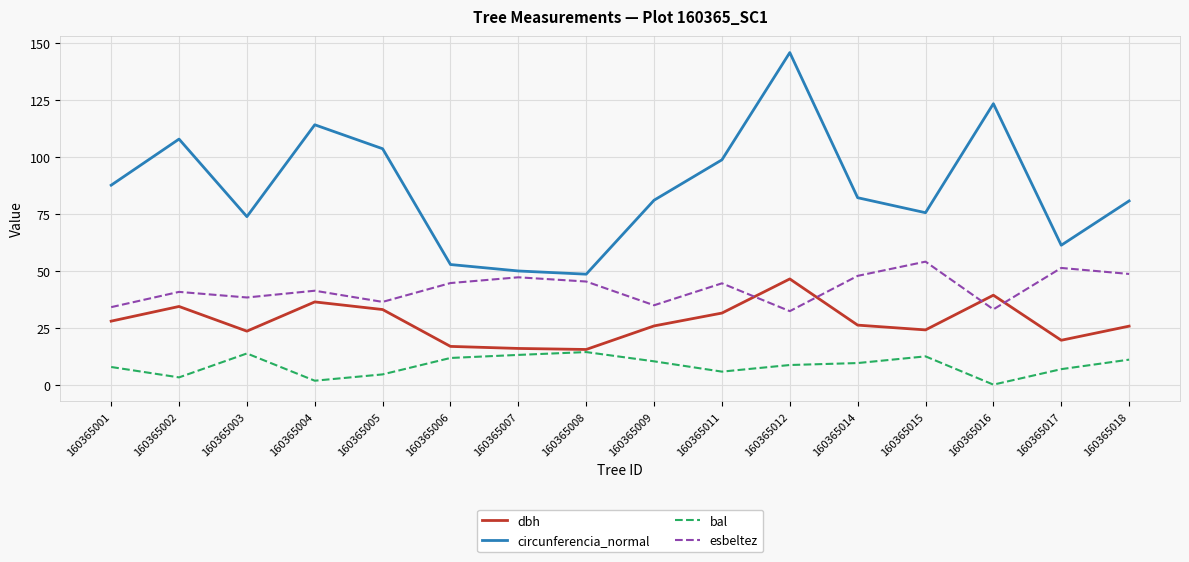

What are all the series names shown in the legend?

dbh, circunferencia_normal, bal, esbeltez